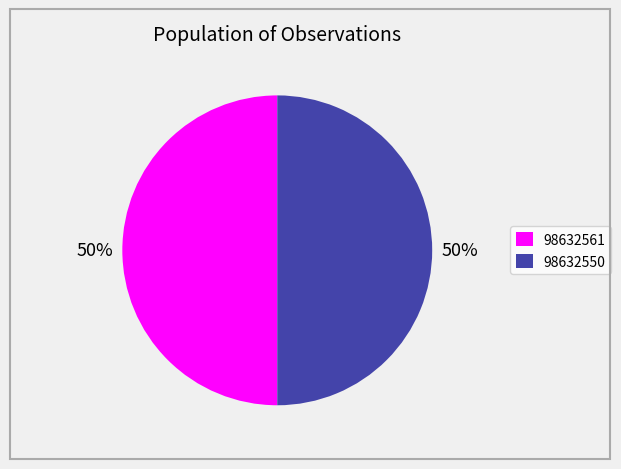

Approximately how many times larger is the value at 98632561 compared to 98632550?

1.0